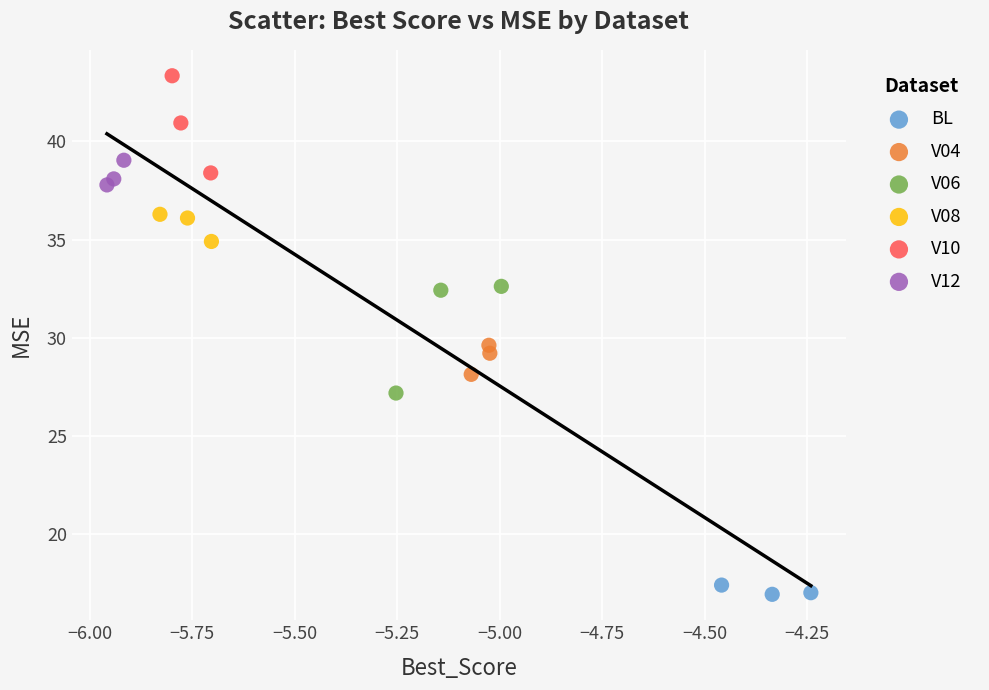

Which series has the largest Y range (max minus min)?

V06